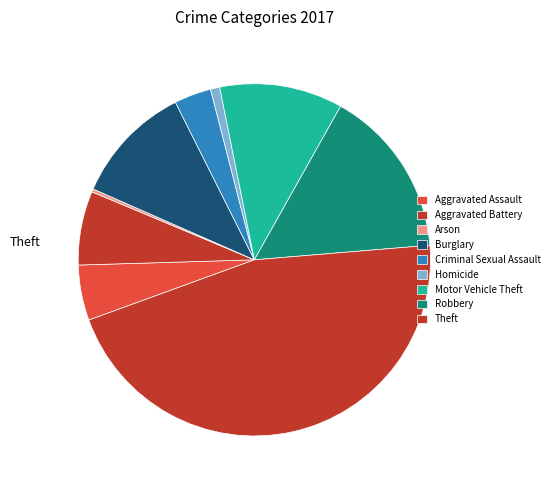

Approximately how many times larger is the value at Theft compared to Burglary?

4.2